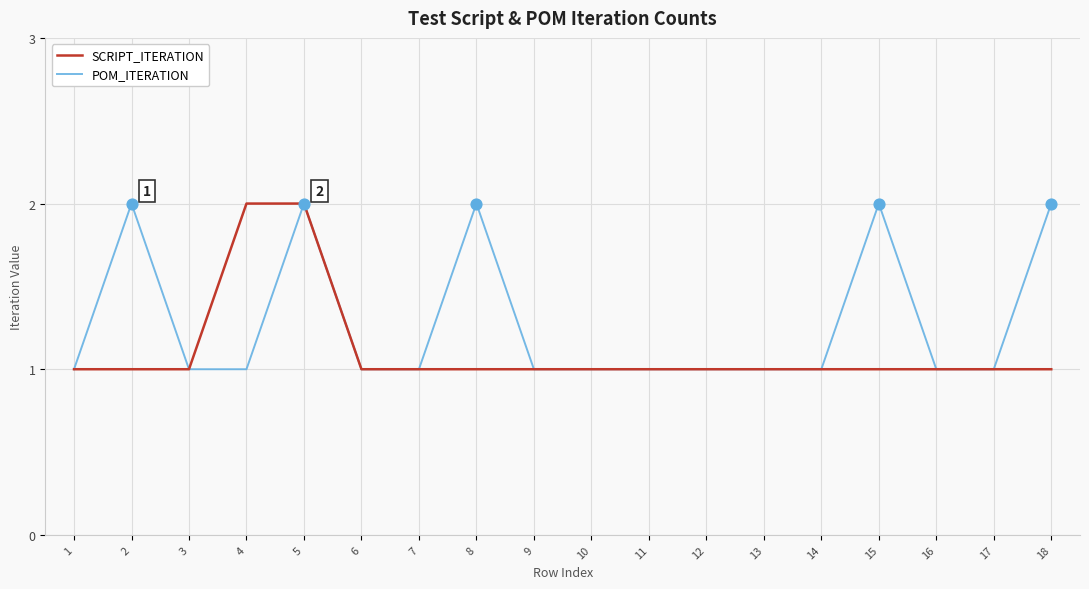

What are all the series names shown in the legend?

SCRIPT_ITERATION, POM_ITERATION